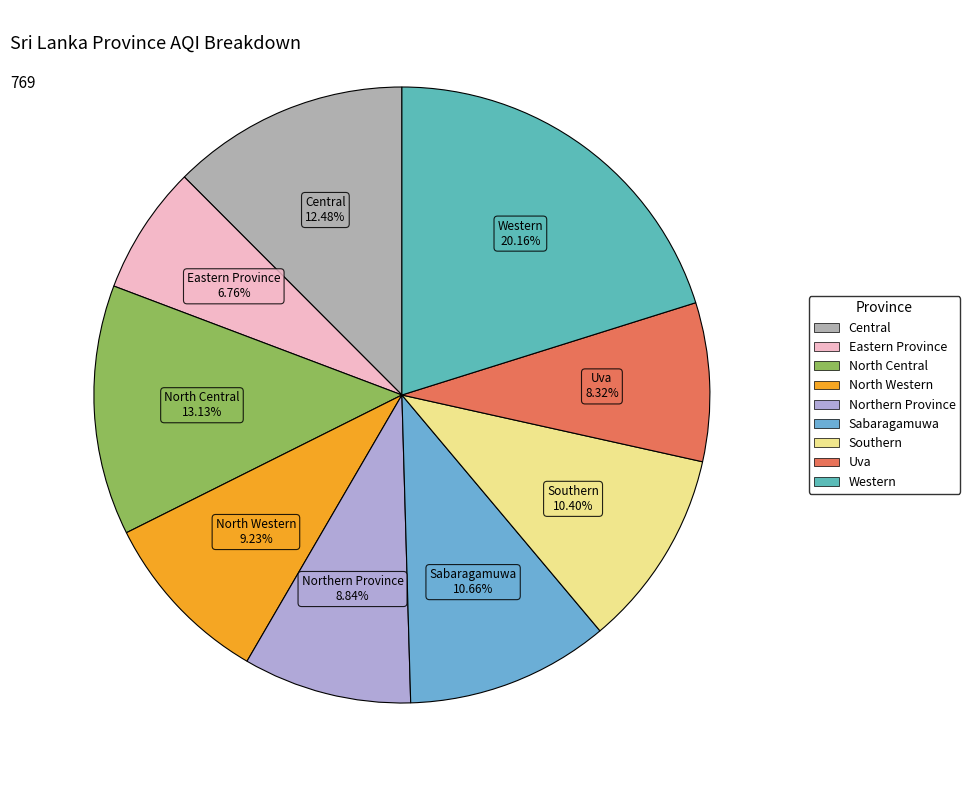

How many segments does this pie chart have?

9